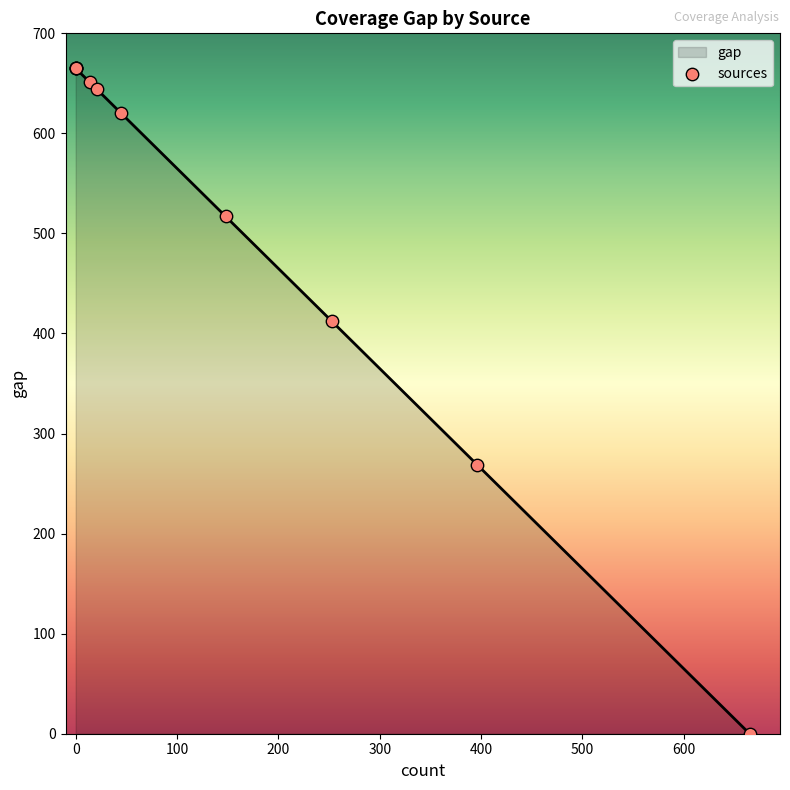

Between 300 and 400, which is larger?

300